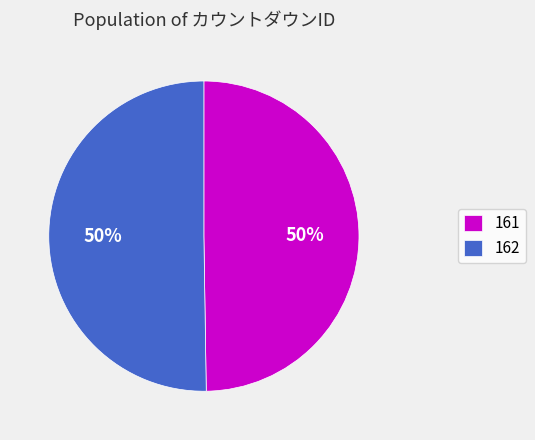

Count the number of slices in the pie.

2